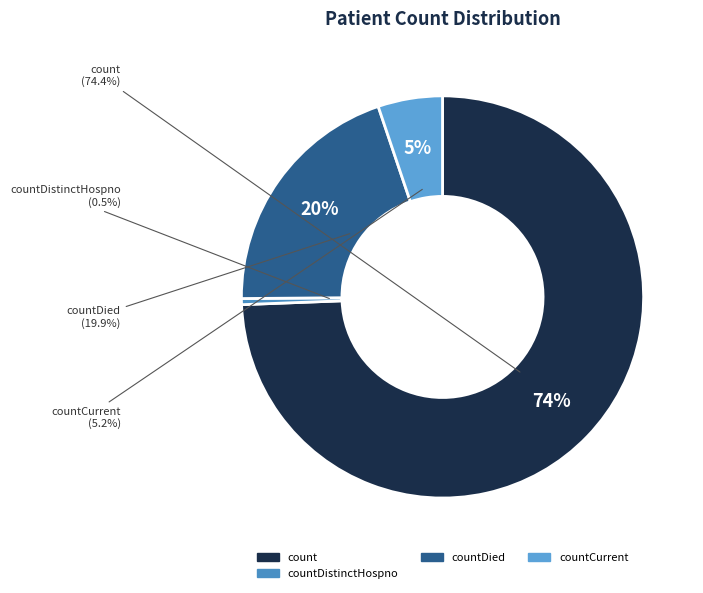

Which slice is the largest?

count